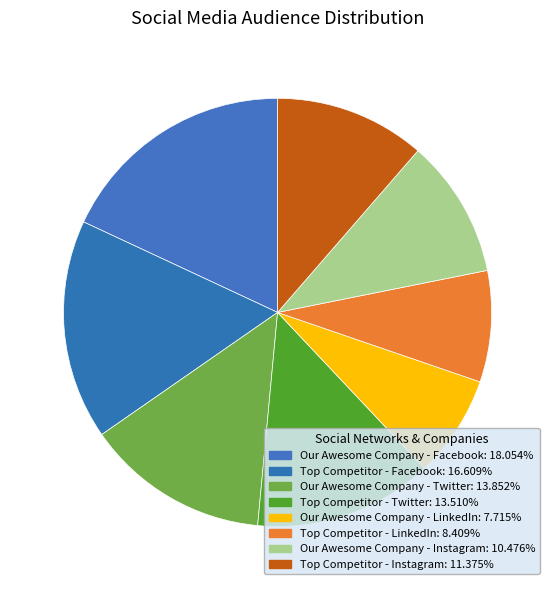

To the nearest percent, what is the difference between the largest and smallest slice percentages?

10%